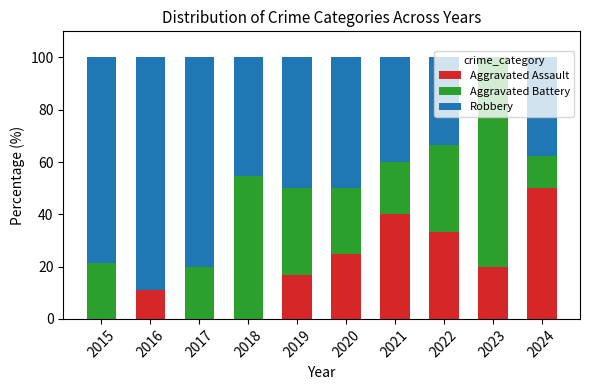

At which label does Aggravated Assault reach its peak?

2024